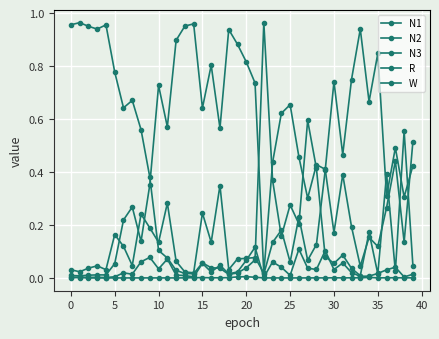

What is the difference between the maximum and minimum values in the N1 series?

0.6